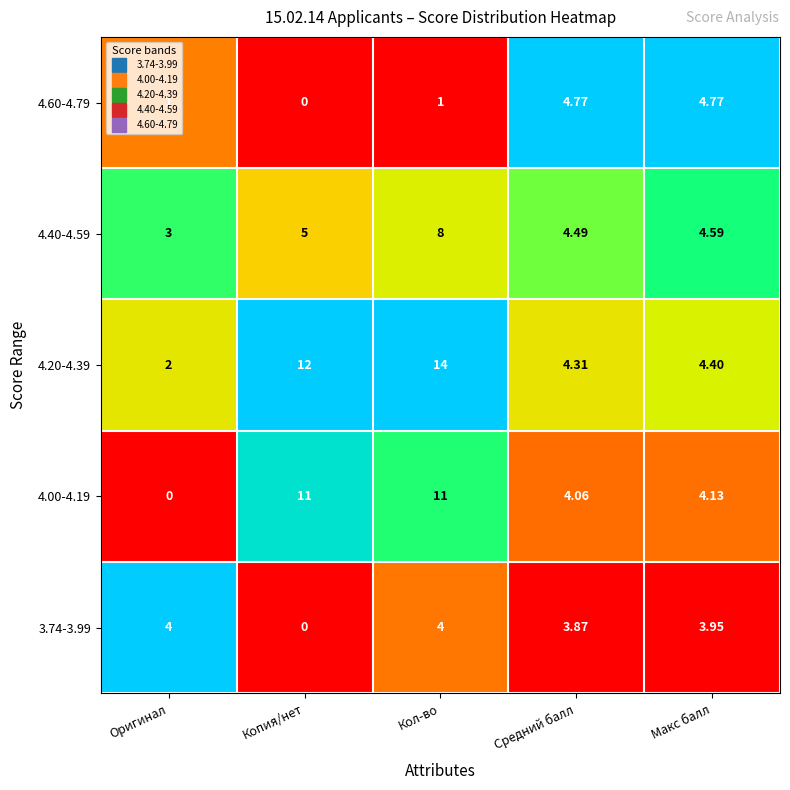

At which category does the chart reach its peak across all series?

Кол-во